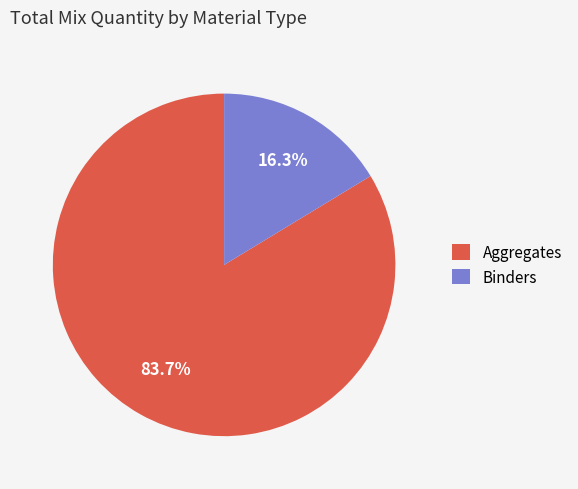

Does any single category account for the majority?

Yes